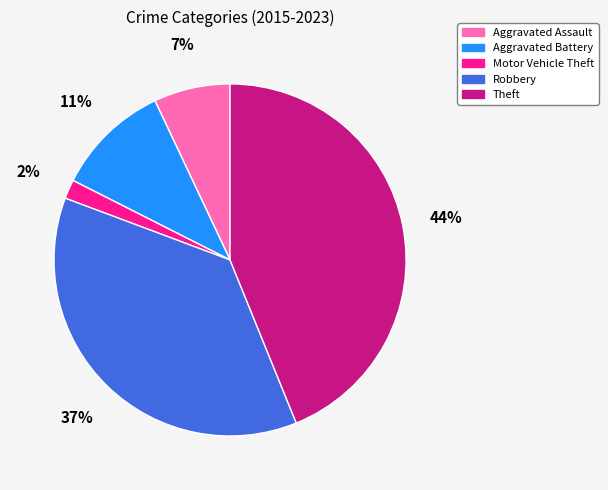

Combined, do Aggravated Assault and Motor Vehicle Theft account for over 50%?

No